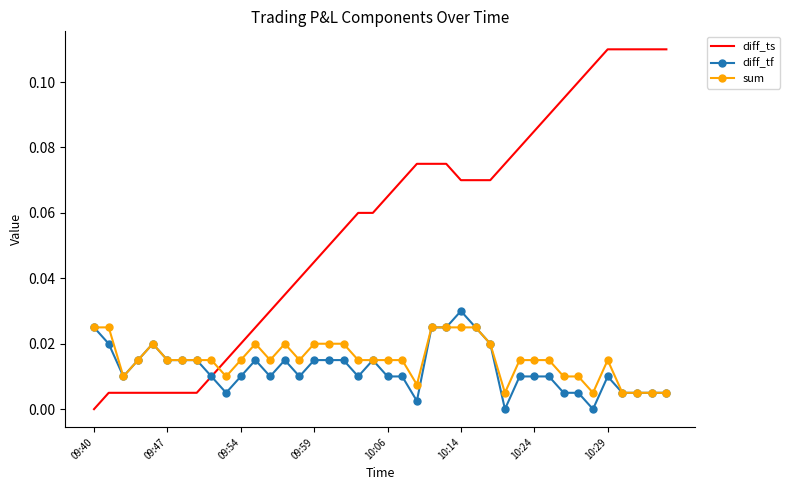

List the series in order of their peak value, lowest first.

sum, diff_tf, diff_ts